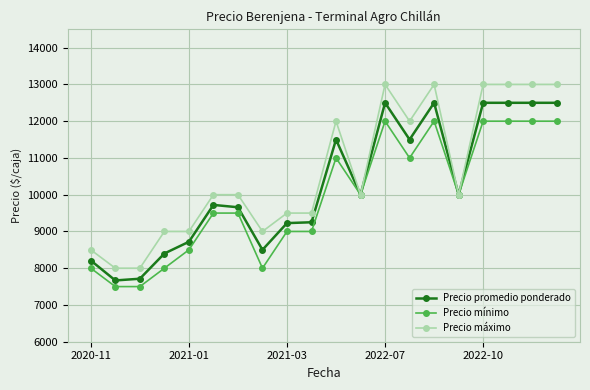

What is the value of the Precio mínimo point at the 4th from the left?

8000